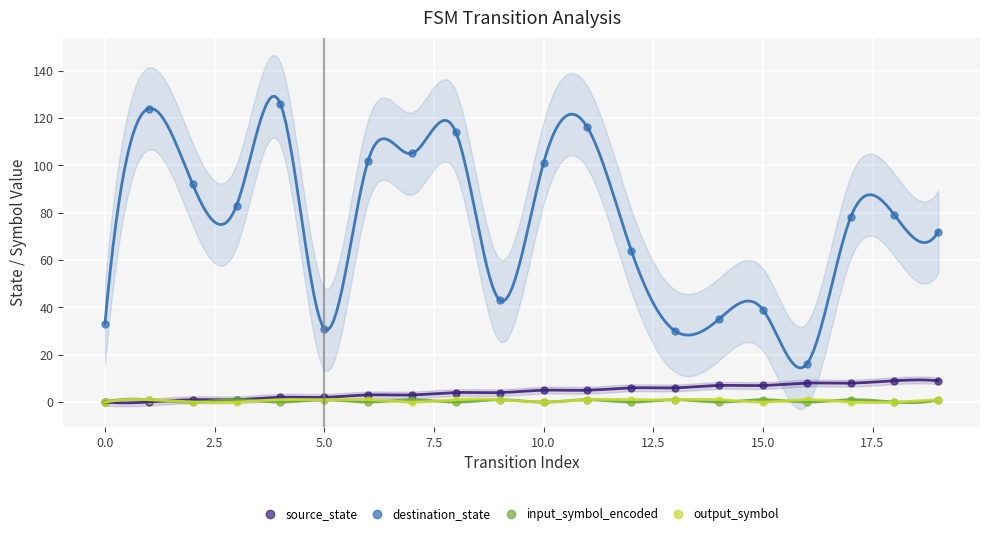

What are all the series names shown in the legend?

source_state, destination_state, input_symbol_encoded, output_symbol